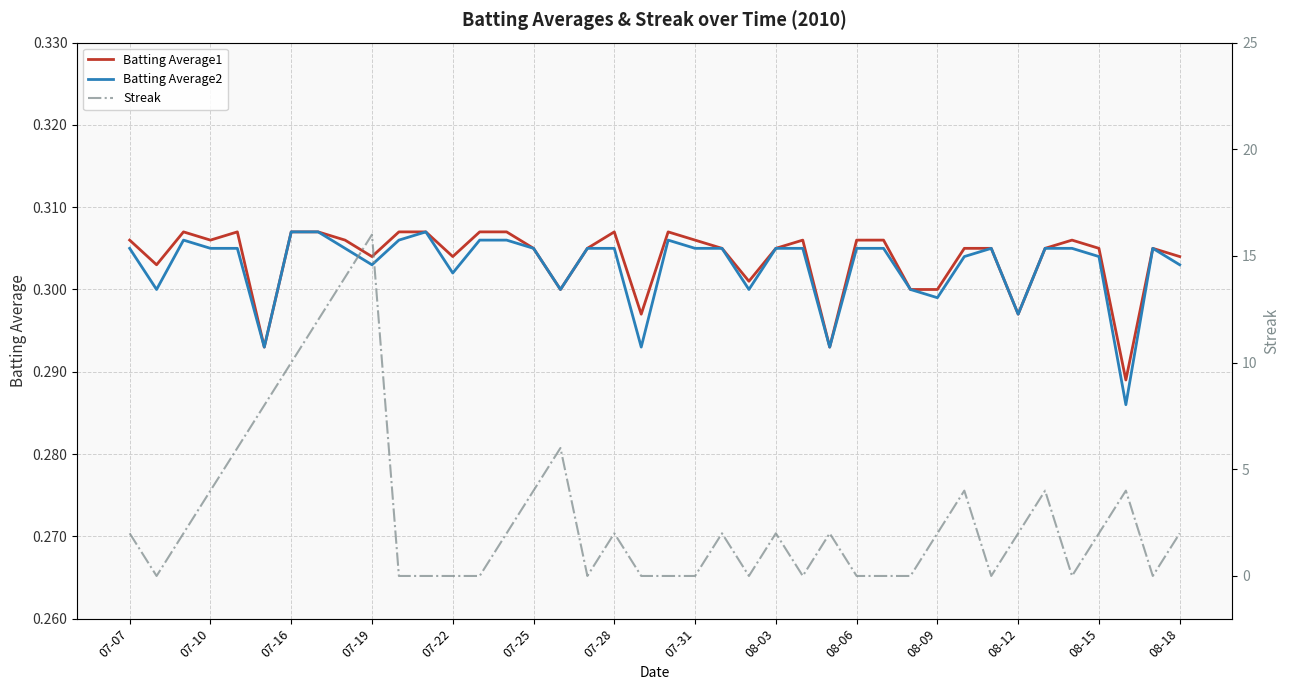

True or false: Batting Average1 has a value of 0.4 at 34.

False